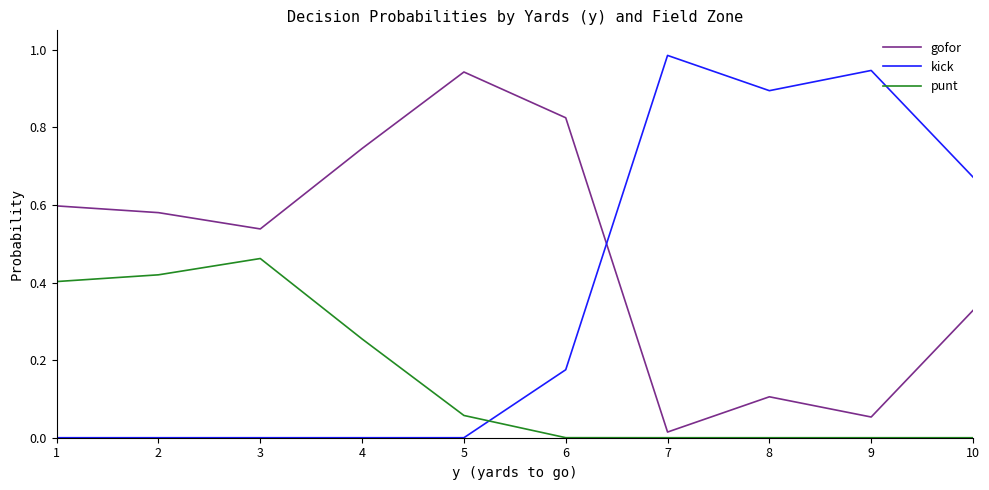

List the series in order of their peak value, lowest first.

punt, gofor, kick